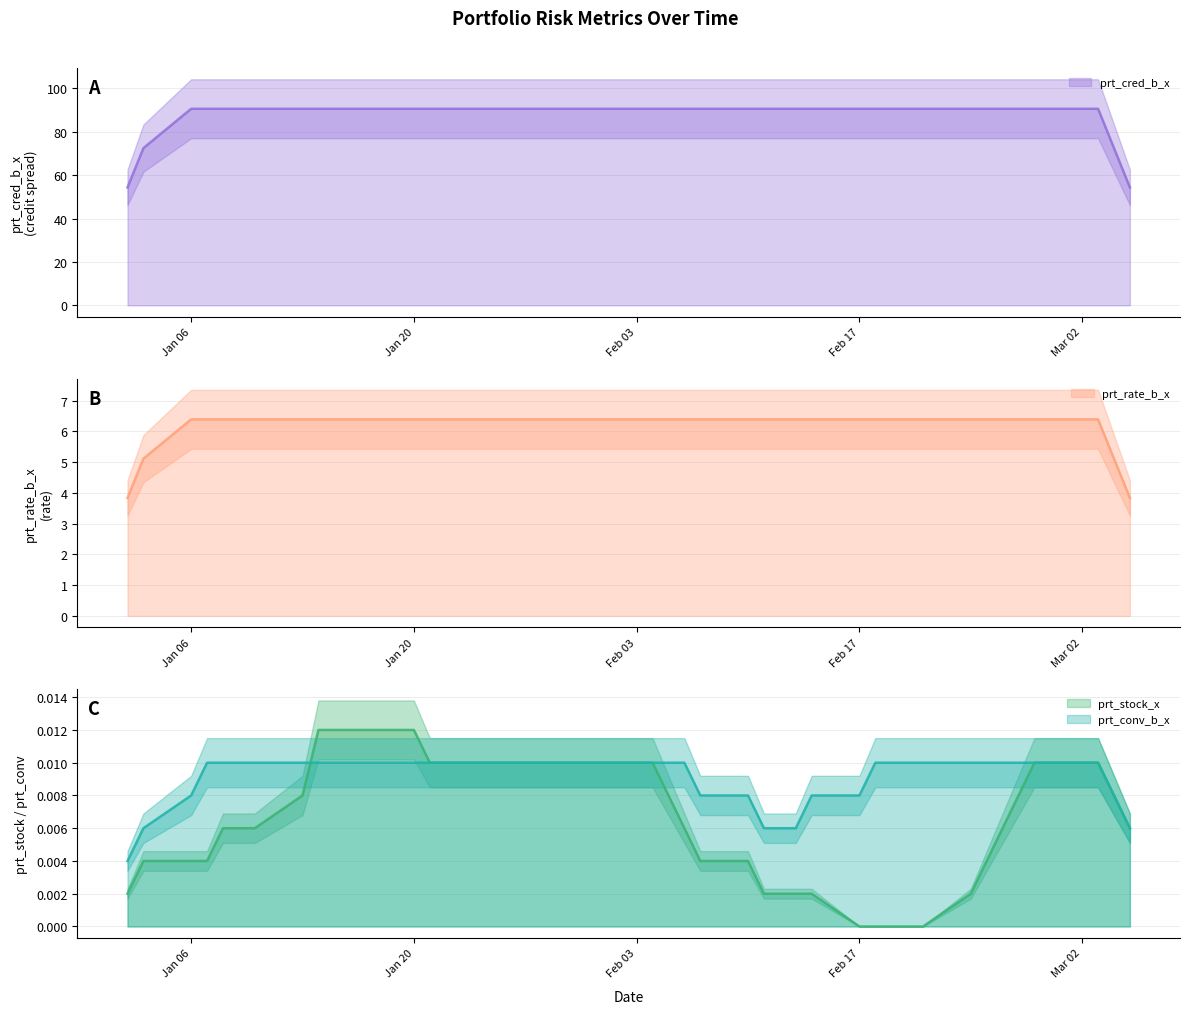

Between 2020-01-17 and 2020-01-21, which is larger?

2020-01-17